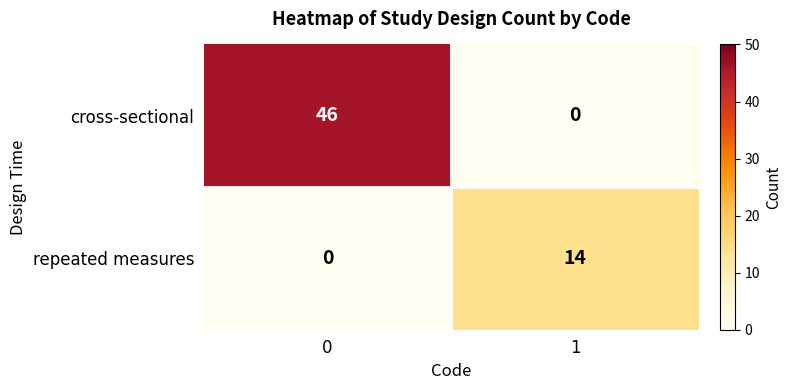

What is the approximate value of cross-sectional at 0?

46